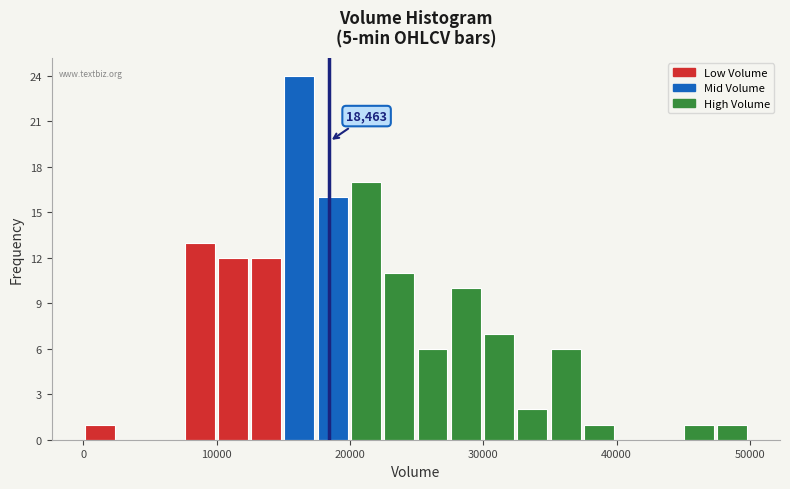

Read against the x-axis, roughly where is the centre of the tallest bar?

16000